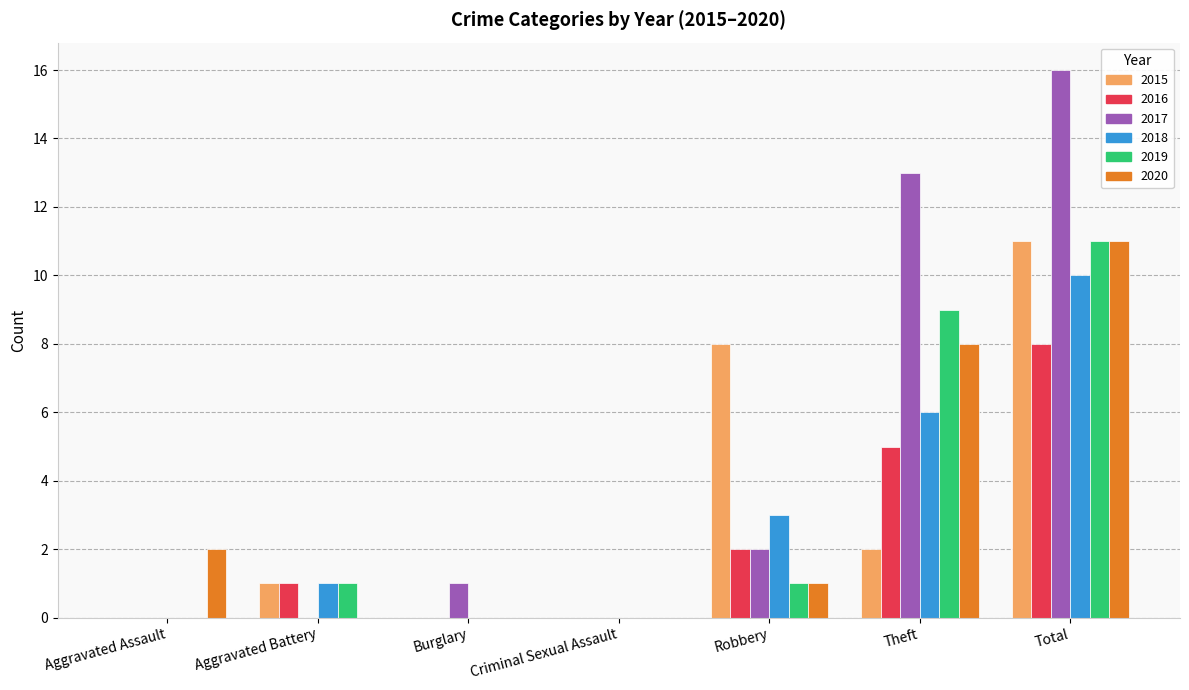

At which label does 2019 reach its peak?

Total